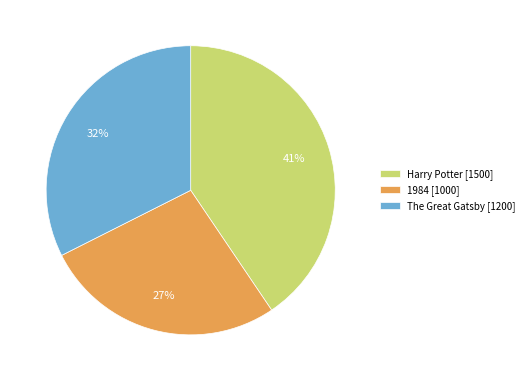

Is it true that The Great Gatsby is 32% of the pie?

True